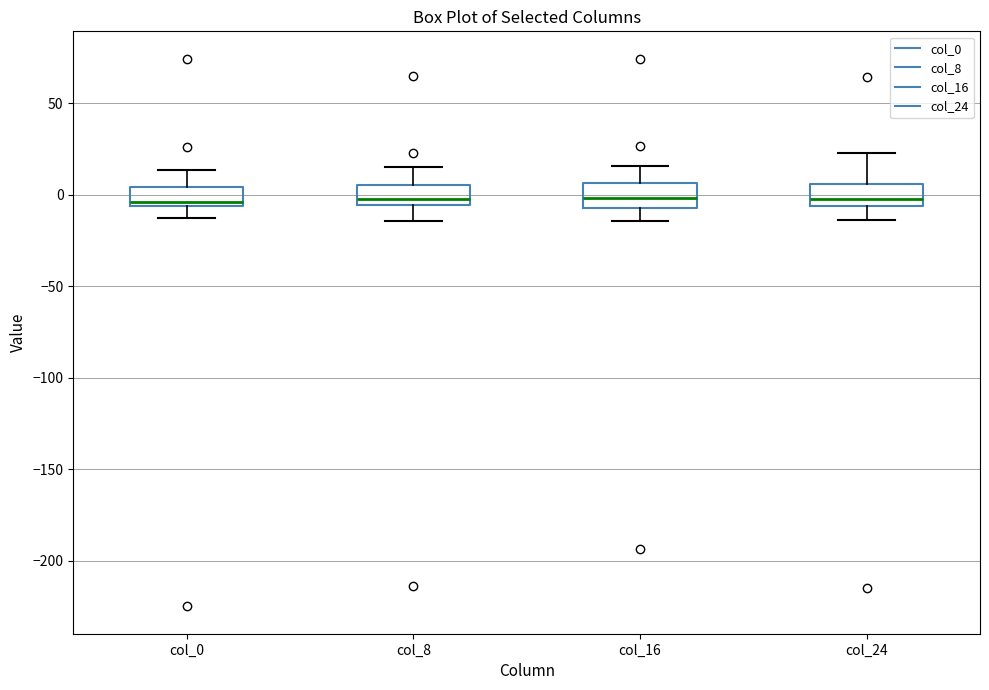

Reading left to right, transcribe this box plot: for each box, give where its median line is, the range the box spans, and where its two whiskers end, as read against the y-axis. The values are not printed on the chart, so give them approximately, as read against the axis.

col_0: median -5 (just above the box's lower edge), box -5 to 5, whiskers -15 to 15
col_8: median 0, box -5 to 5, whiskers -15 to 15
col_16: median 0, box -5 to 5, whiskers -15 to 15
col_24: median 0, box -5 to 5, whiskers -15 to 25